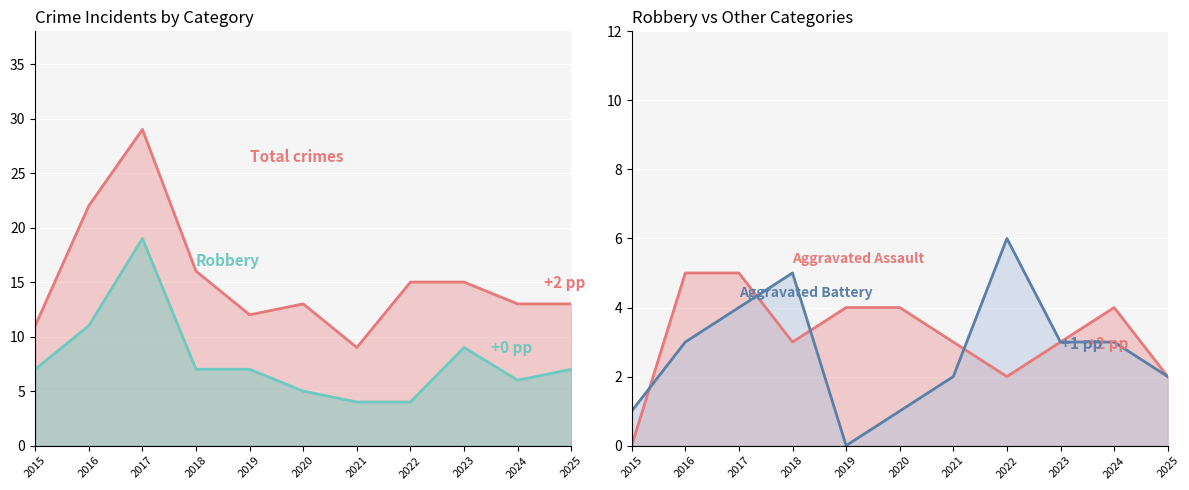

Rank the categories by Robbery value from lowest to highest.

2021, 2022, 2020, 2024, 2015, 2018, 2019, 2025, 2023, 2016, 2017